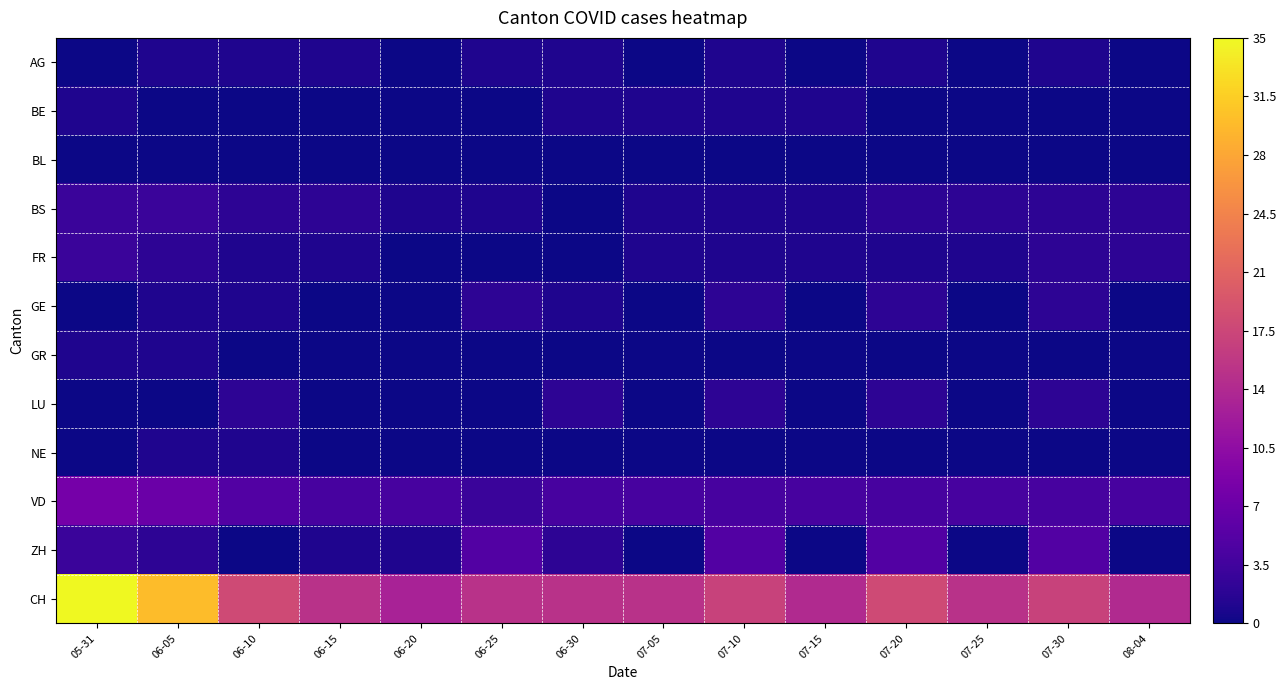

Rank the series by their maximum value, from highest to lowest.

CH, VD, ZH, BS, FR, GE, LU, AG, BE, GR, NE, BL